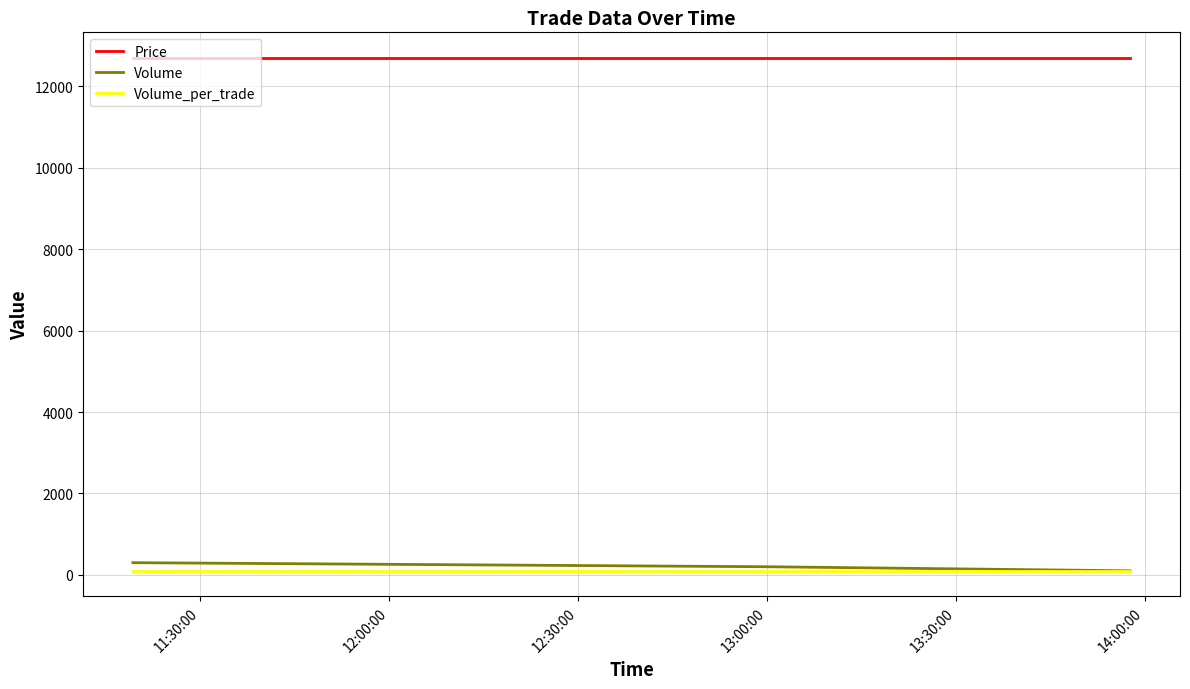

How many distinct data groups are displayed?

3